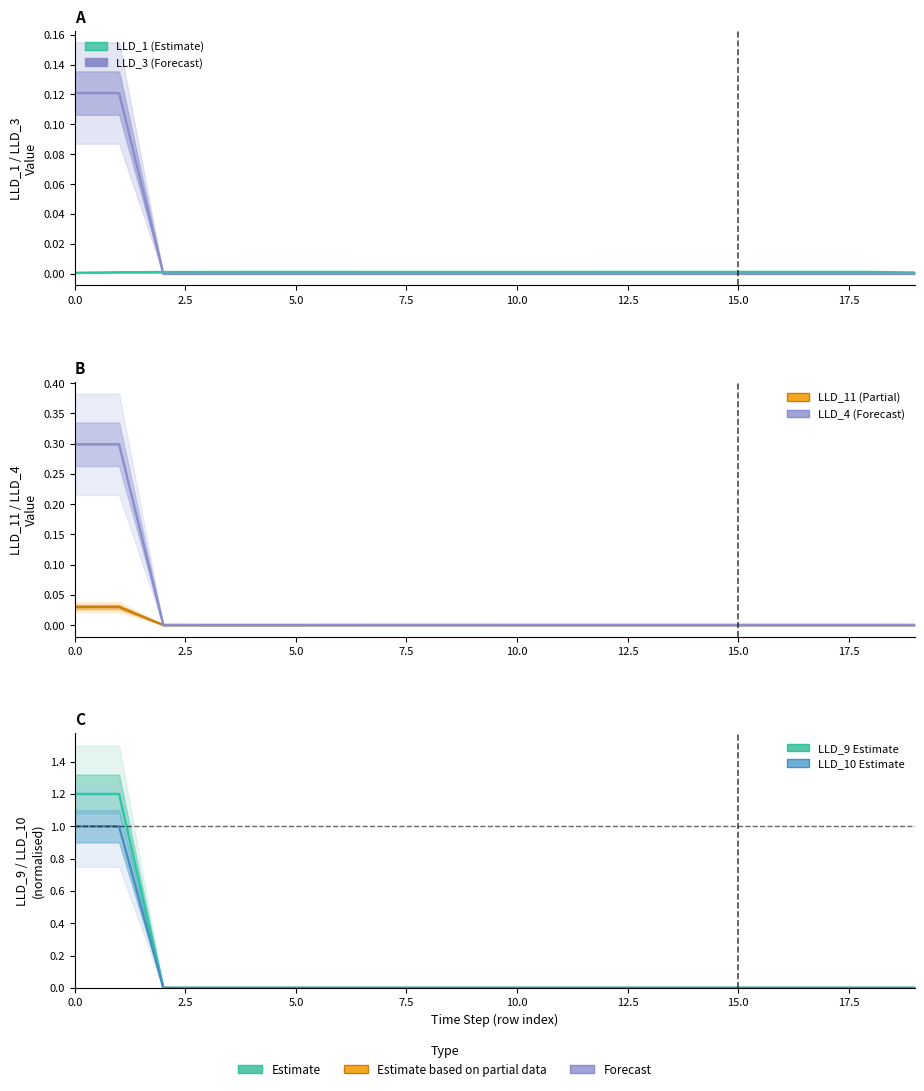

Count the number of data series in this chart.

6